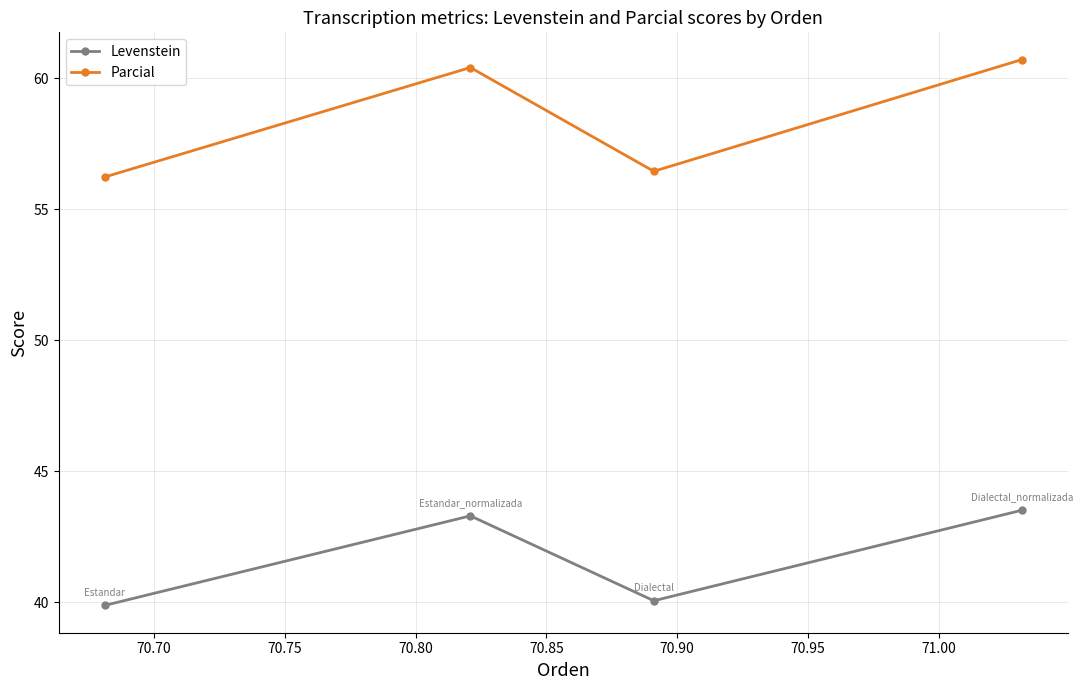

What is the difference between the maximum and minimum values in the Levenstein series?

3.6